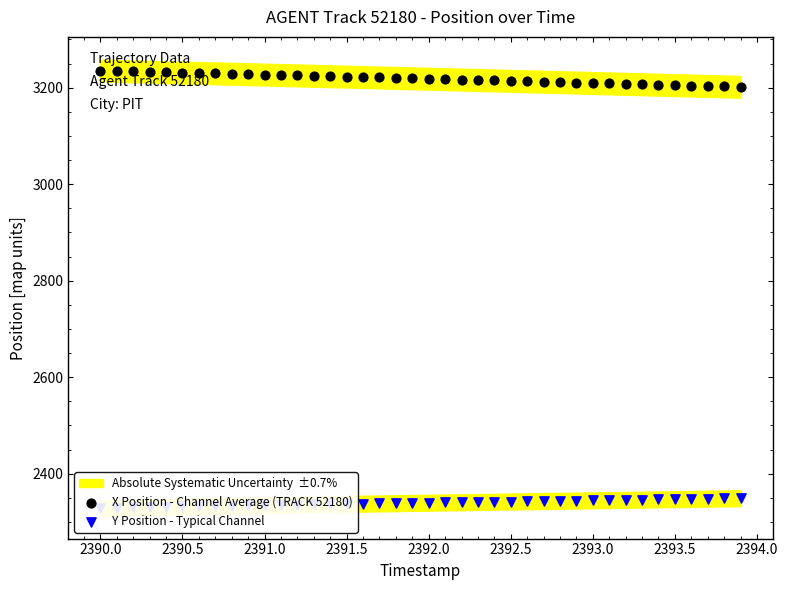

What is the total value across all series at 2391.5?

5560.0